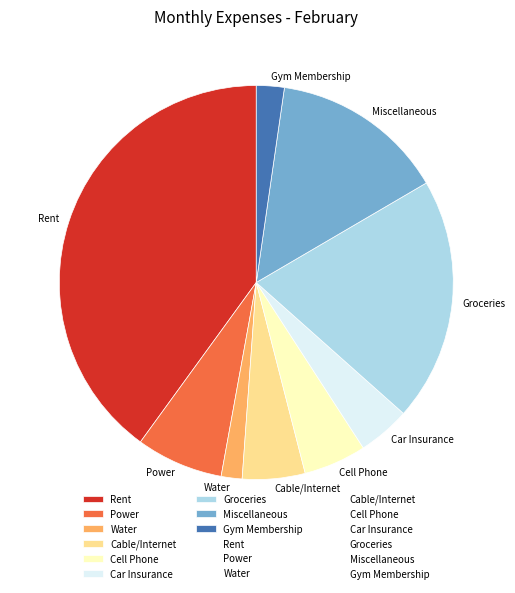

Which category has the smallest portion of the pie?

Water